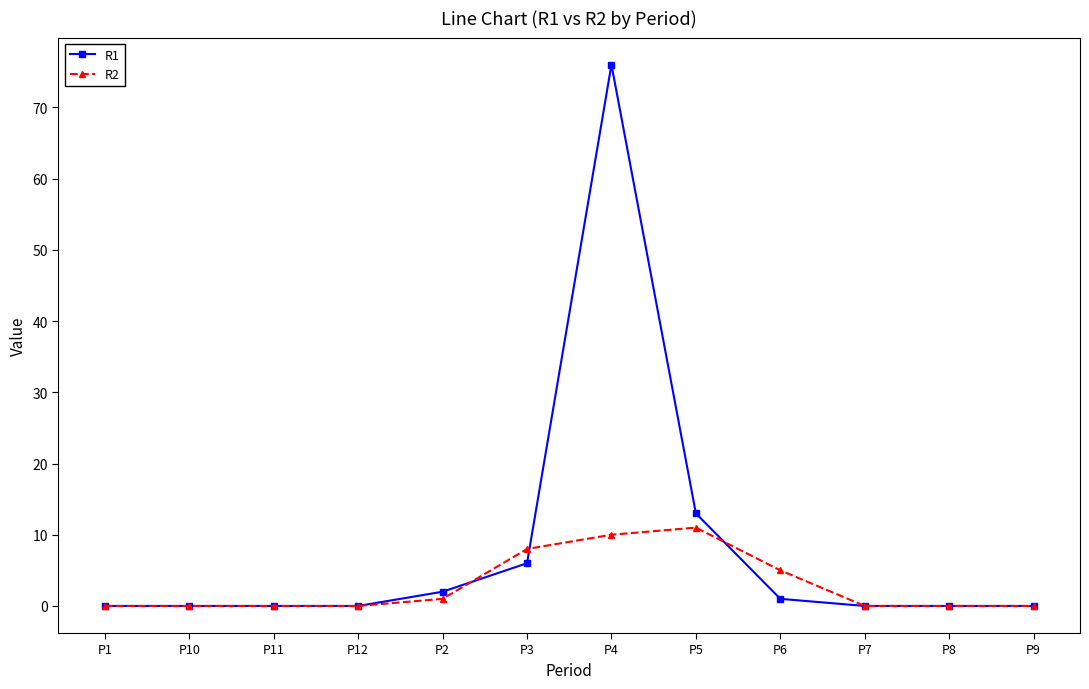

List the series in order of their overall mean, highest first.

R1, R2